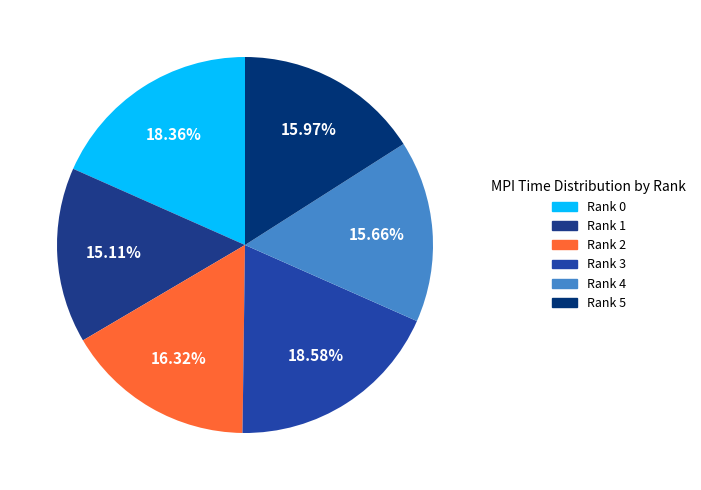

Rank the categories by value from lowest to highest.

Rank 1, Rank 4, Rank 5, Rank 2, Rank 0, Rank 3